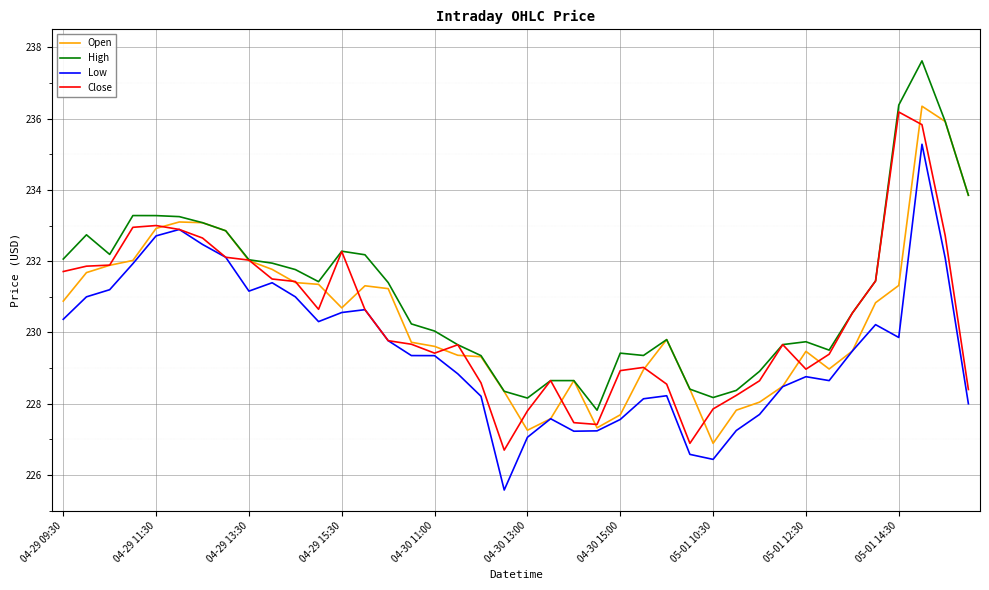

What is the lowest value of the High series?

227.8